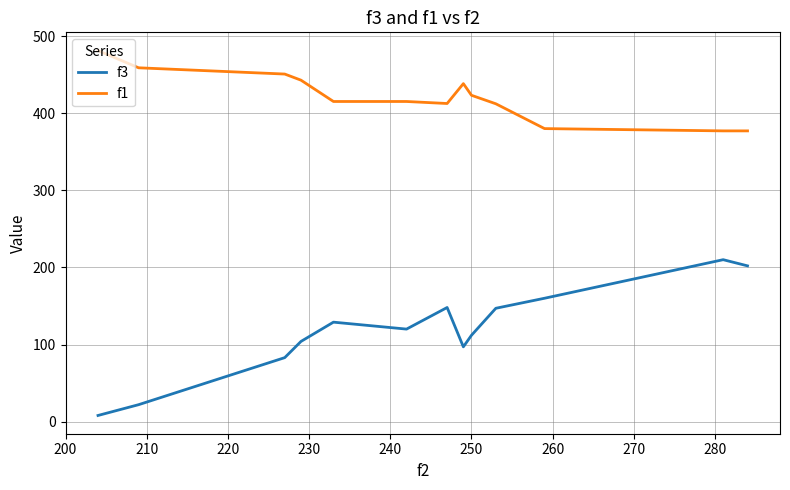

What is the maximum value for f1?

481.1